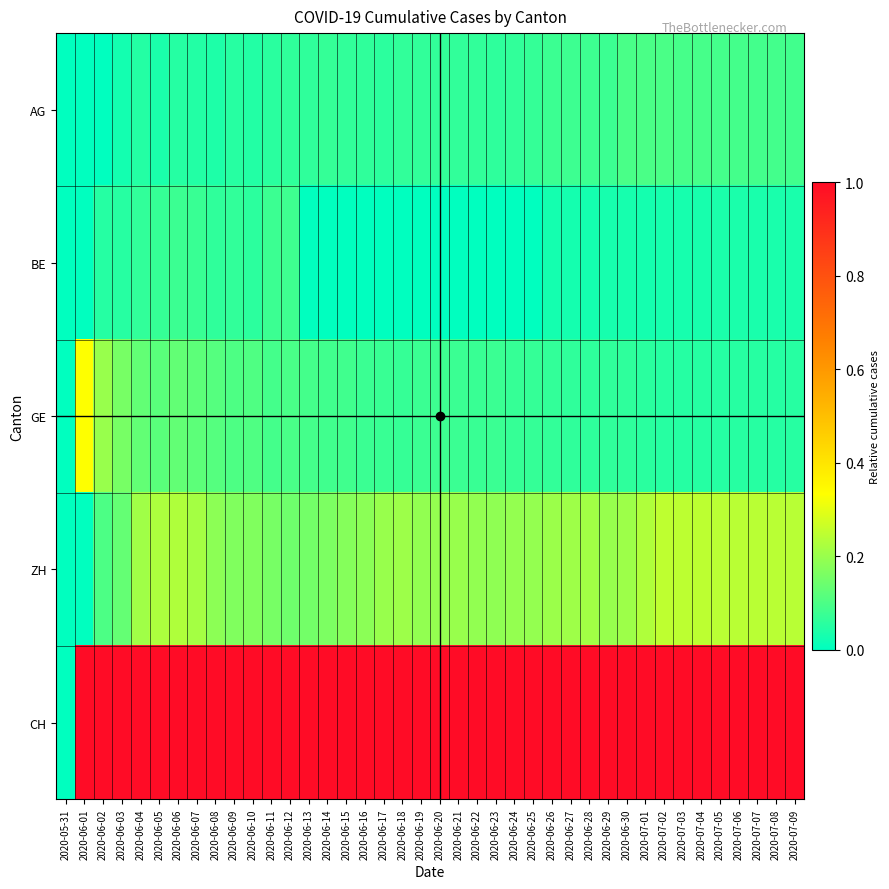

At 2020-07-01, list the series in order from smallest to largest.

BE, GE, AG, ZH, CH